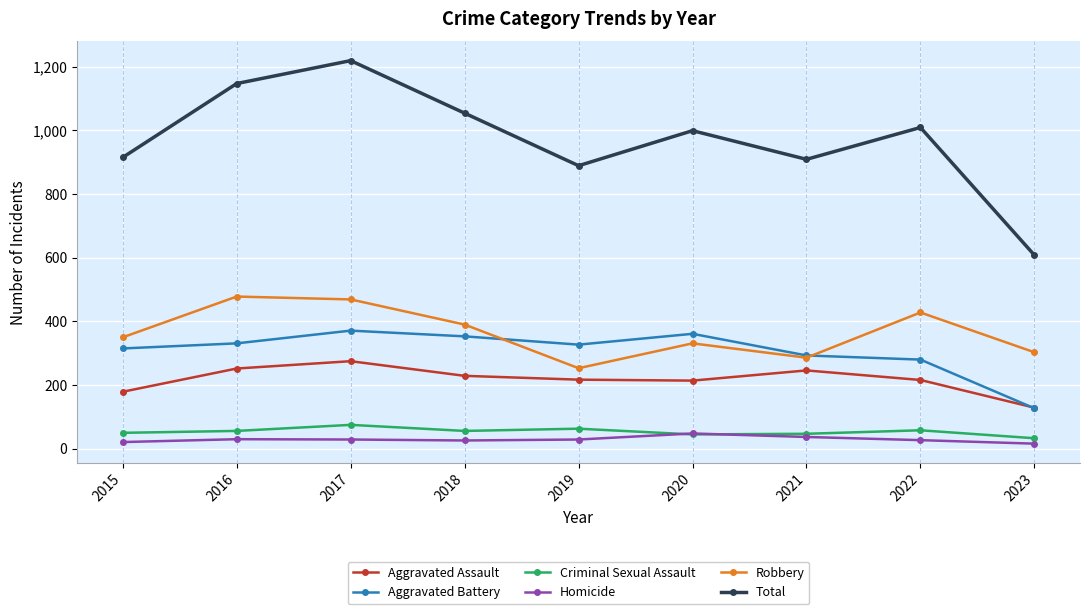

At which category is the sum across all series the highest?

2017